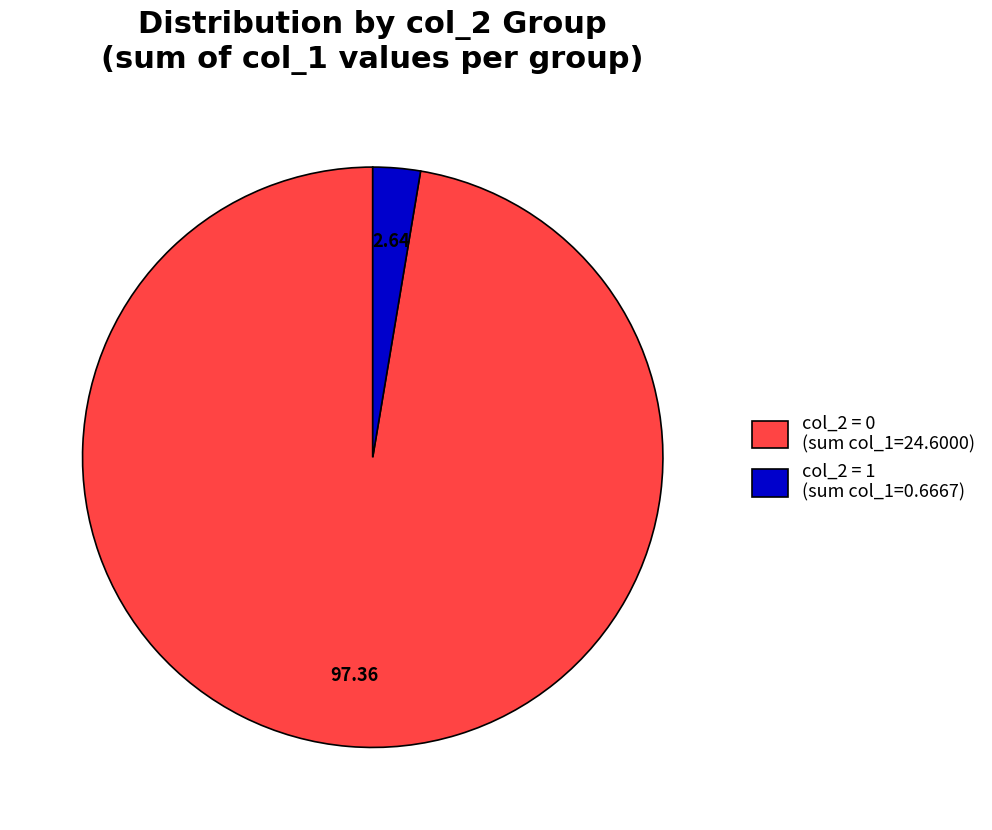

Which slice is the largest?

col_2 = 0 (sum col_1=24.6000)